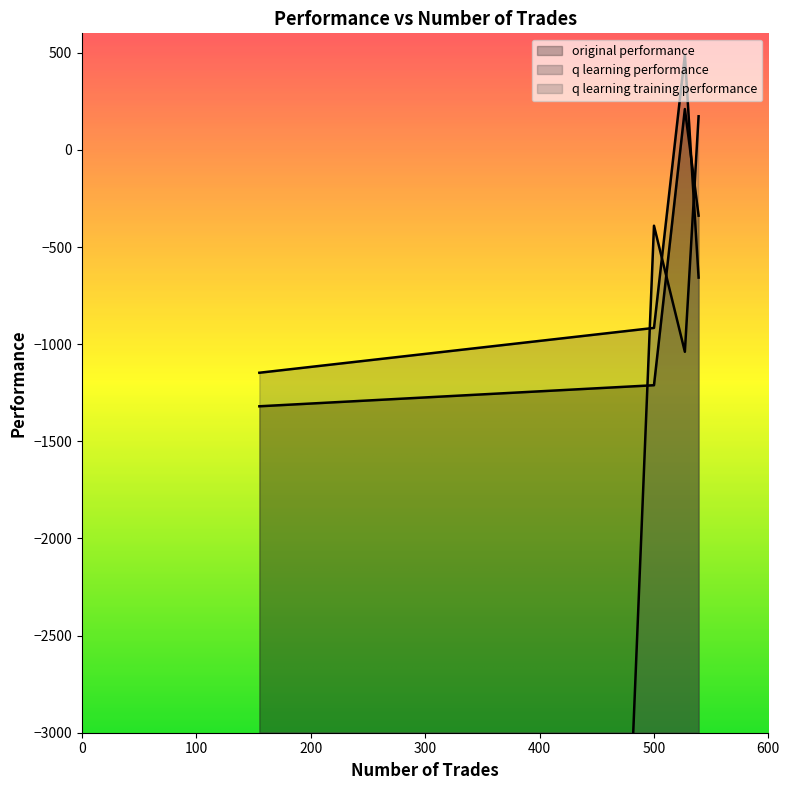

What is the difference between the highest and lowest values at 500?

821.0